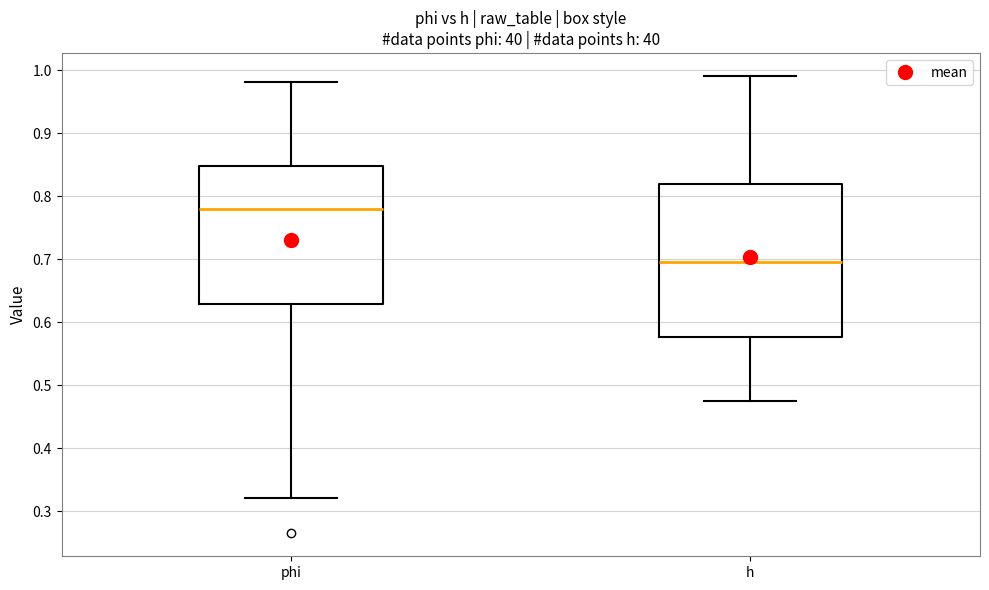

Which box is the tallest, from its lower edge to its upper edge?

h